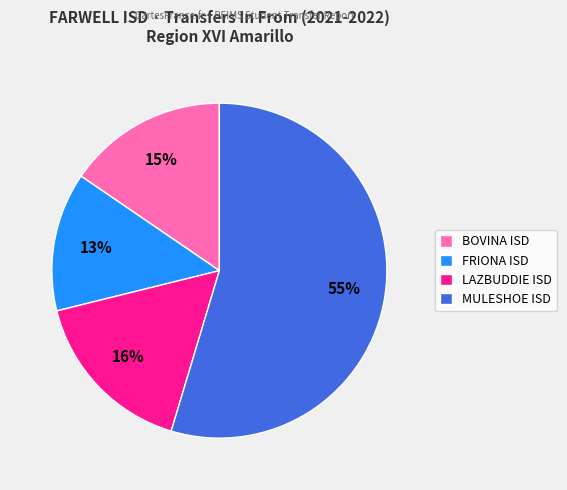

Which category has the biggest portion of the pie?

MULESHOE ISD